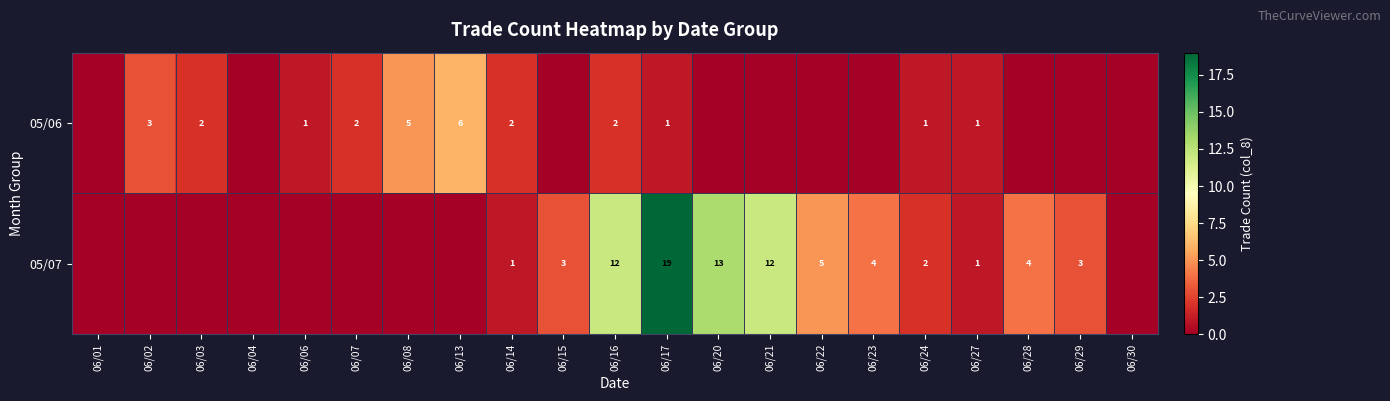

Is the value of 05/06 at 06/08 greater than the value of 05/07 at 06/29?

Yes